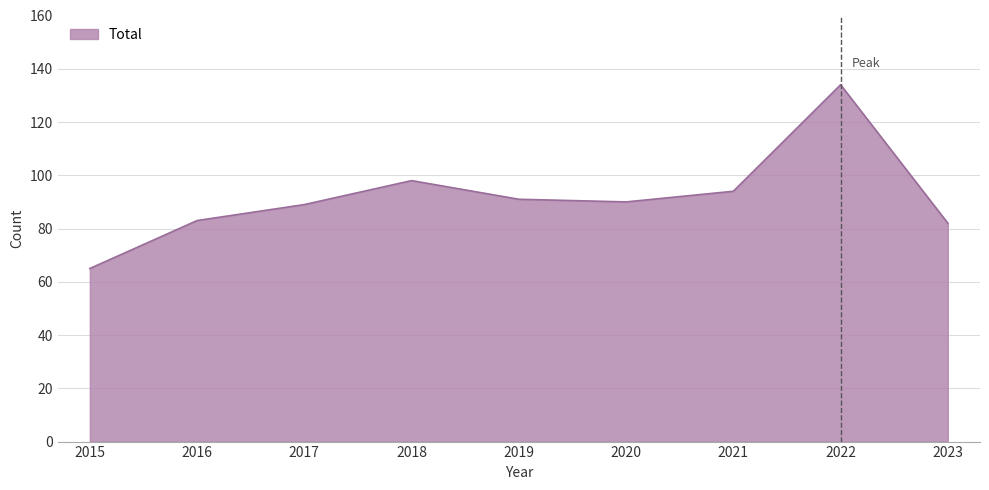

What is the difference between the values at 2021 and 2016?

11